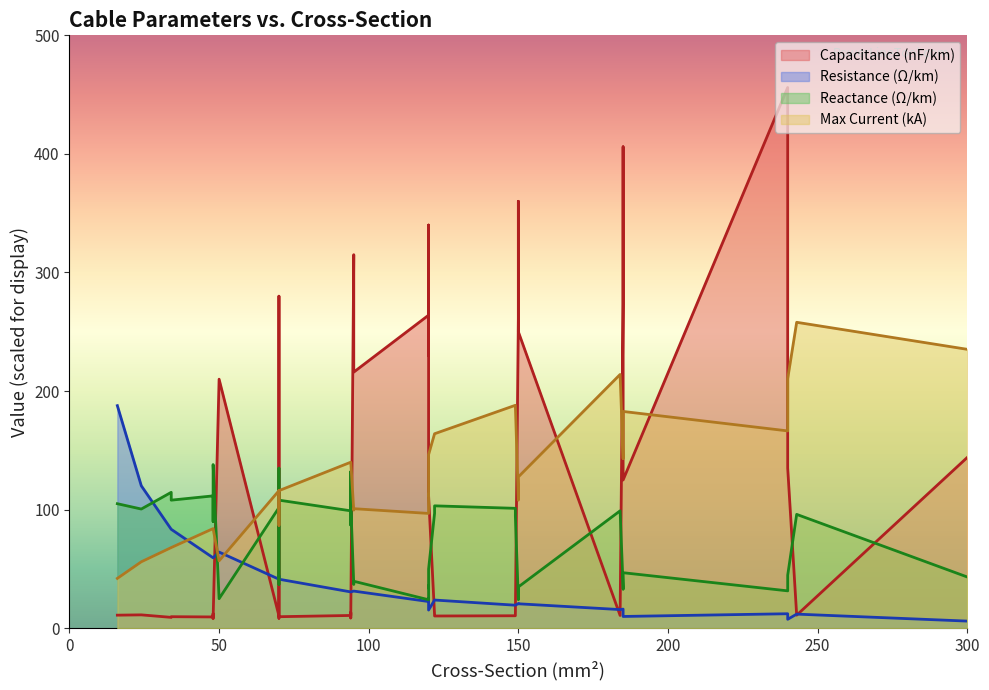

True or false: x_ohm_per_km and max_i_ka intersect in this chart.

True